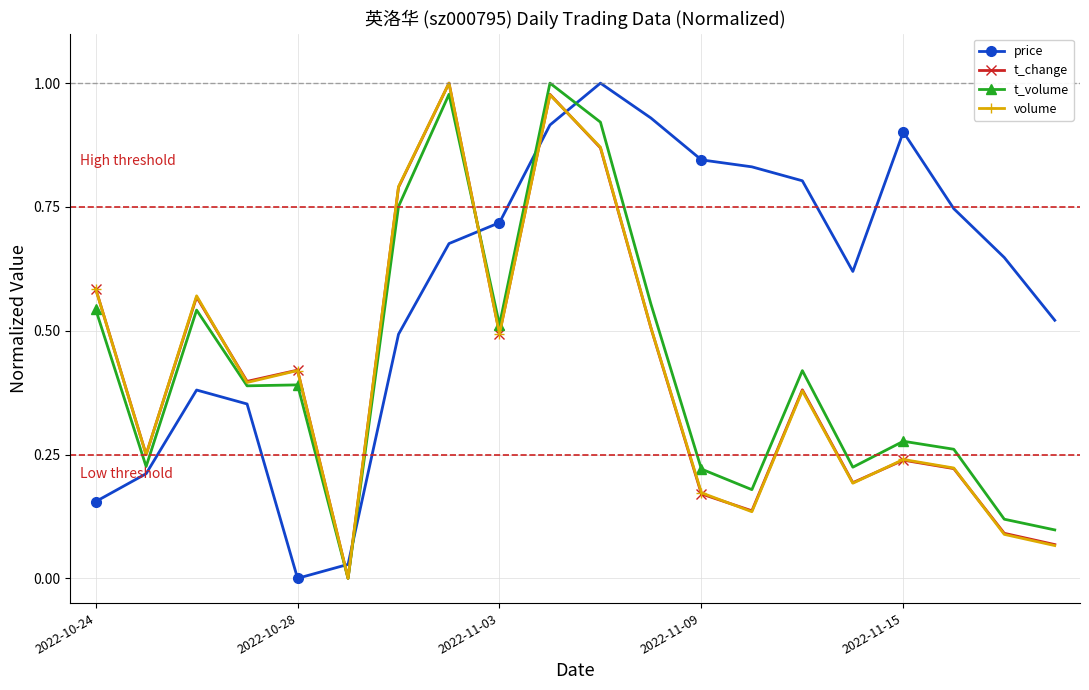

How many intersections are there between t_change and price?

5